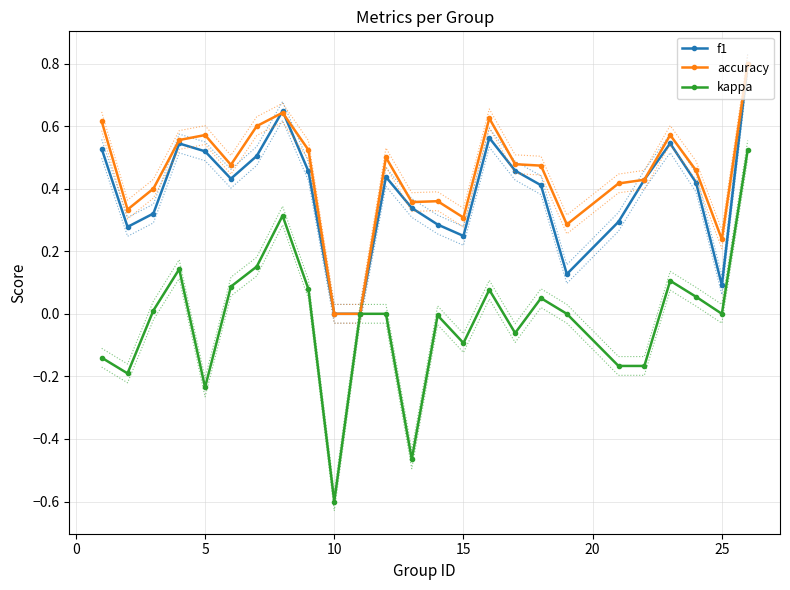

Rank the series at 15 from lowest to highest value.

kappa, f1, accuracy